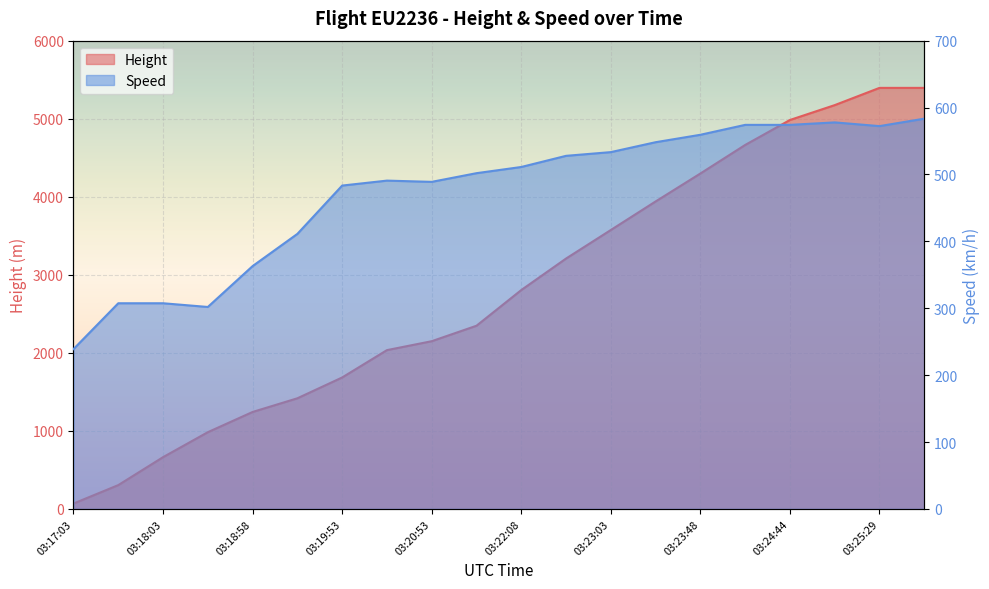

Reading left to right, transcribe all the data shown in this chart.

Height: 68.6	304.8	662.9	983.0	1242.1	1417.3	1684.0	2034.5	2148.8	2347.0	2804.2	3208.0	3573.8	3939.5	4297.7	4663.4	4983.5	5174.0	5395.0	5395.0
Speed: 238.9	307.4	307.4	301.9	363.0	411.1	483.4	490.8	488.9	501.9	511.2	527.8	533.4	548.2	559.3	574.1	574.1	577.8	572.3	583.4